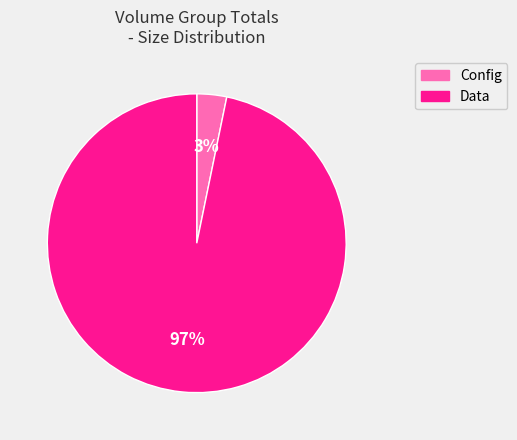

How many slices are in this pie chart?

2